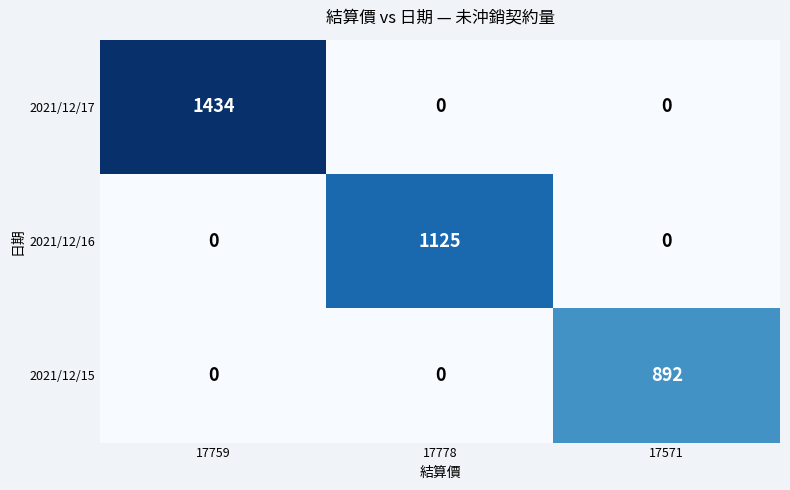

The value of 2021/12/17 at 17759 is 2508. True or false?

False